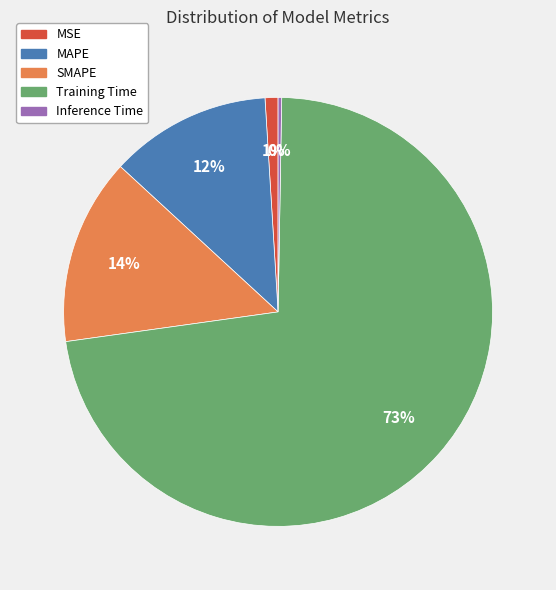

What is the largest slice in the pie chart?

Training Time